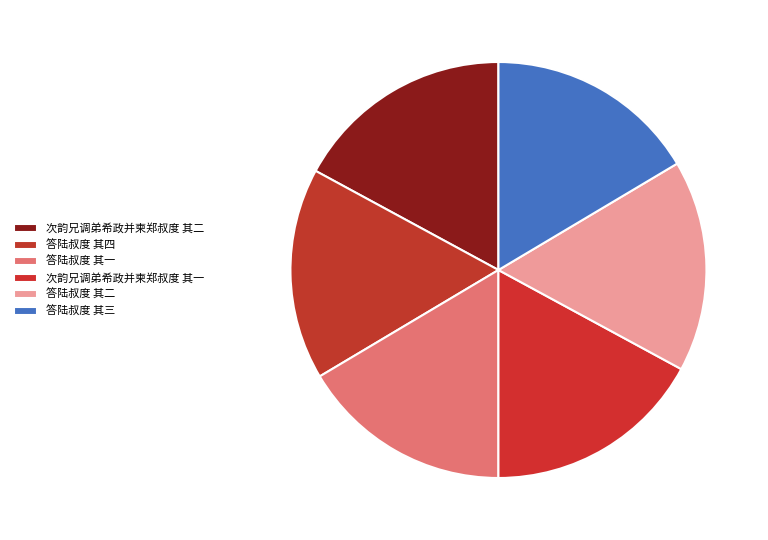

What is the change in value from 次韵兄调弟希政并柬郑叔度 其二 to 答陆叔度 其一?

-24152